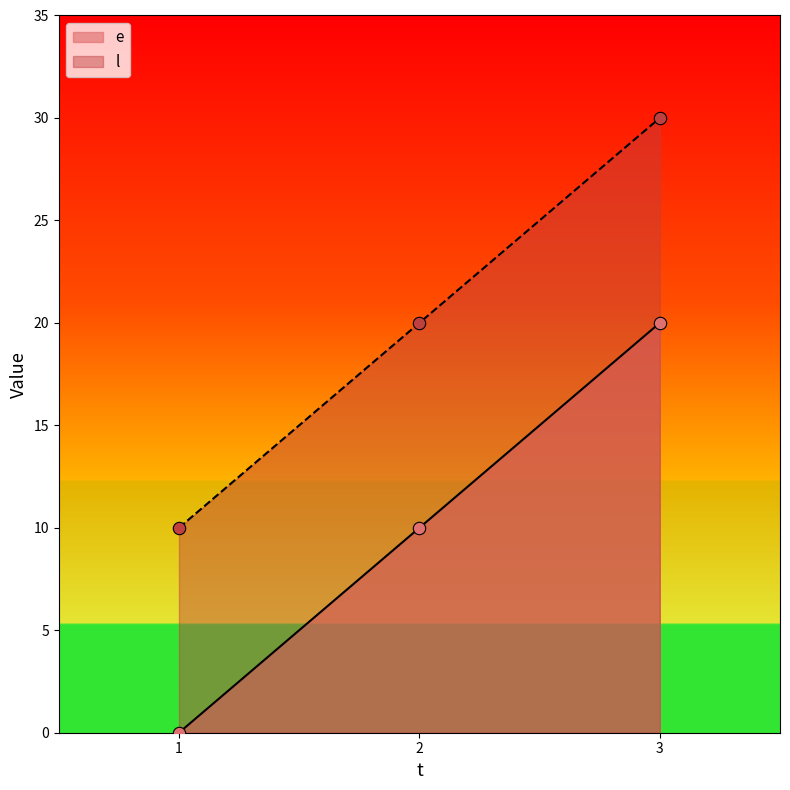

Which series has the widest spread of Y values?

e